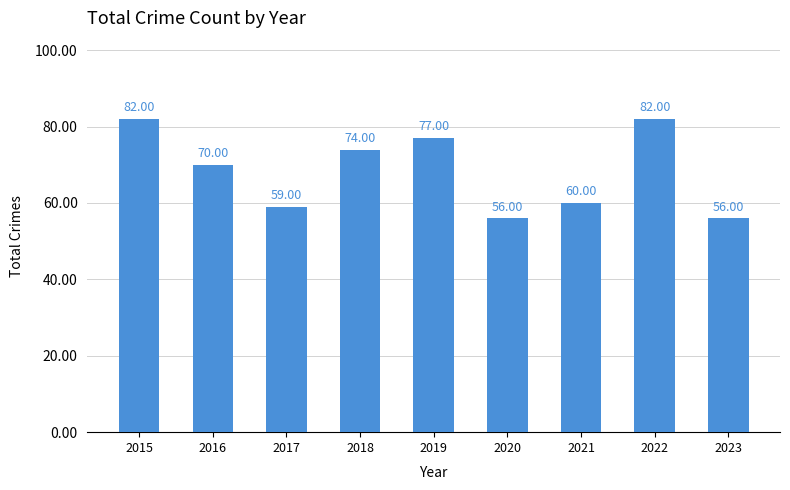

Count the number of data series in this chart.

1